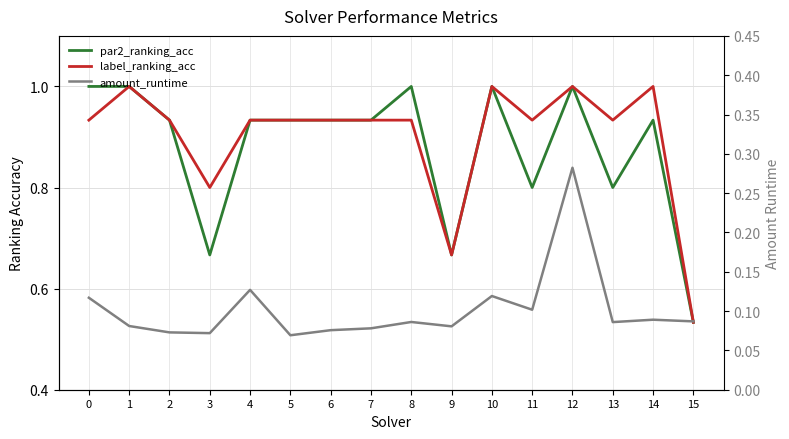

Between 7 and 1, which is larger?

1